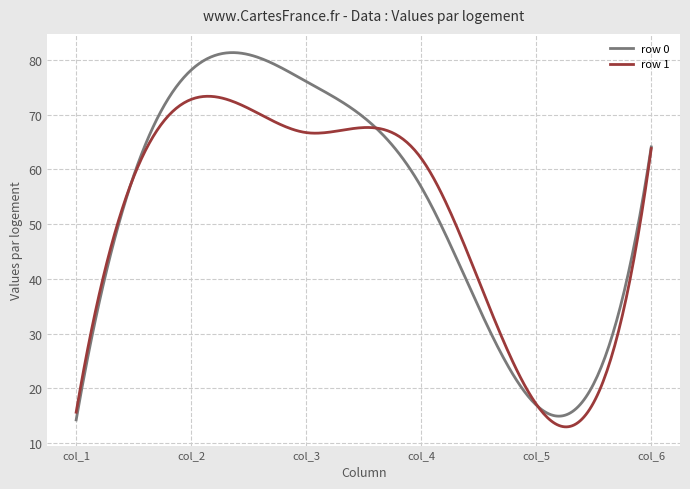

Which series has the widest spread of values?

row 0